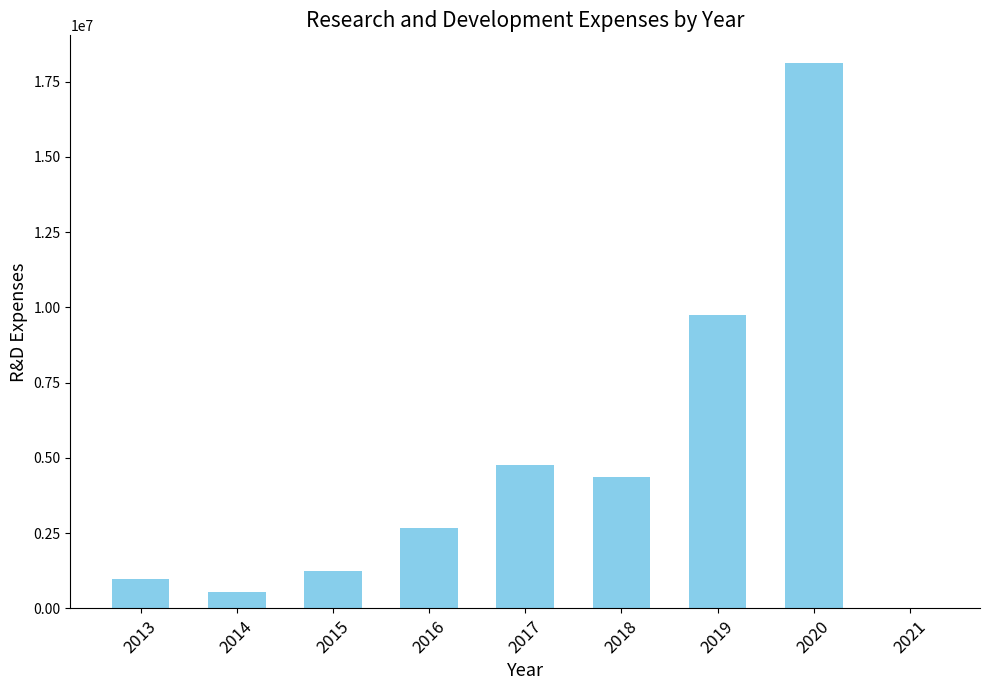

What value does the data have at 2013, to the nearest 10?

992210